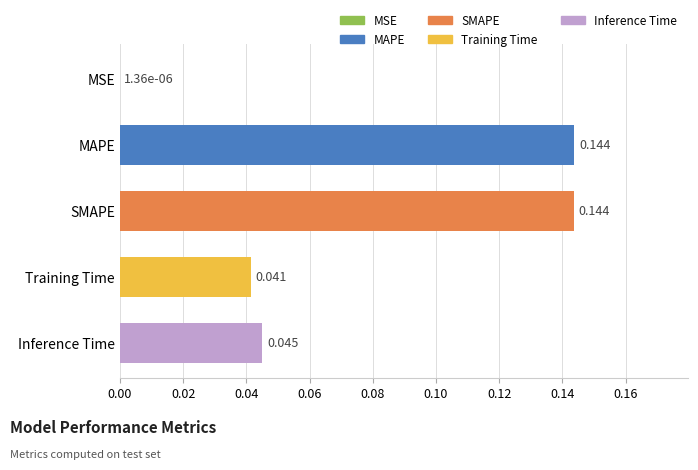

Between MSE and Inference Time, which is larger?

Inference Time